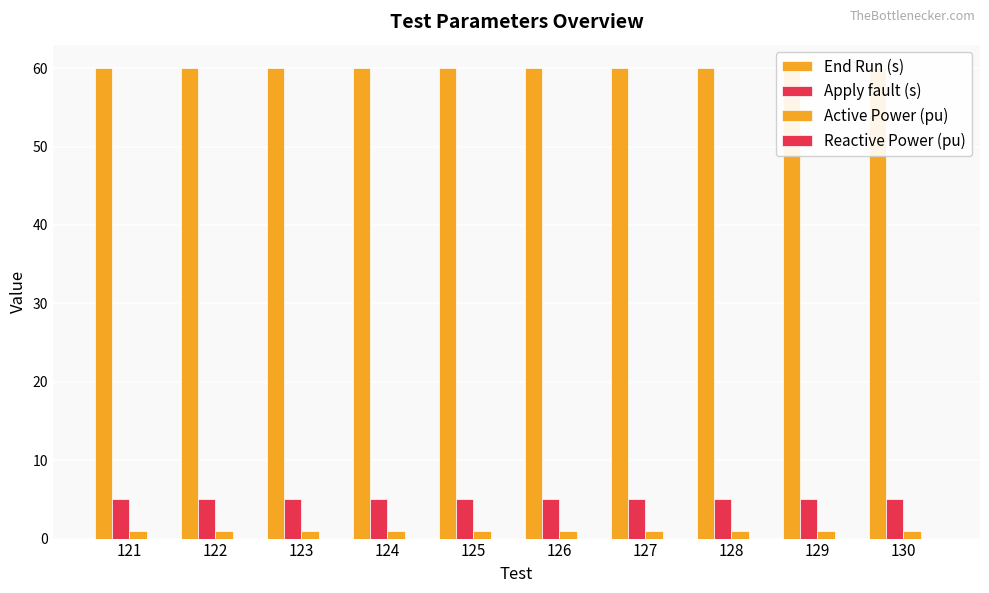

Reading right to left, transcribe all the data shown in this chart.

End Run (s): 60	60	60	60	60	60	60	60	60	60
Apply fault (s): 5	5	5	5	5	5	5	5	5	5
Active Power (pu): 1	1	1	1	1	1	1	1	1	1
Reactive Power (pu): 0	0	0	0	0	0	0	0	0	0